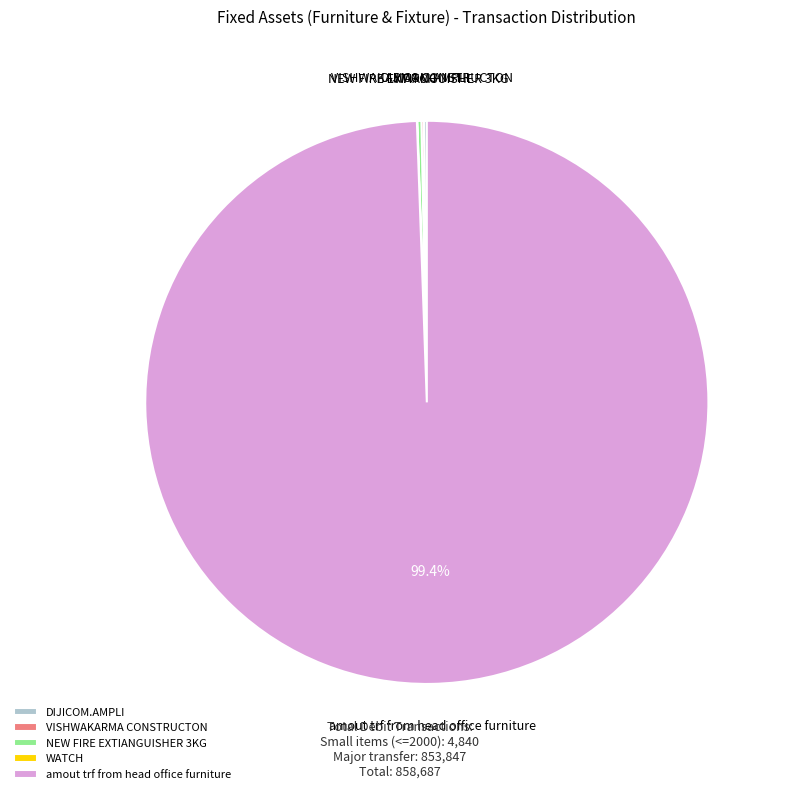

To the nearest percent, what is the difference between the largest and smallest slice percentages?

99%